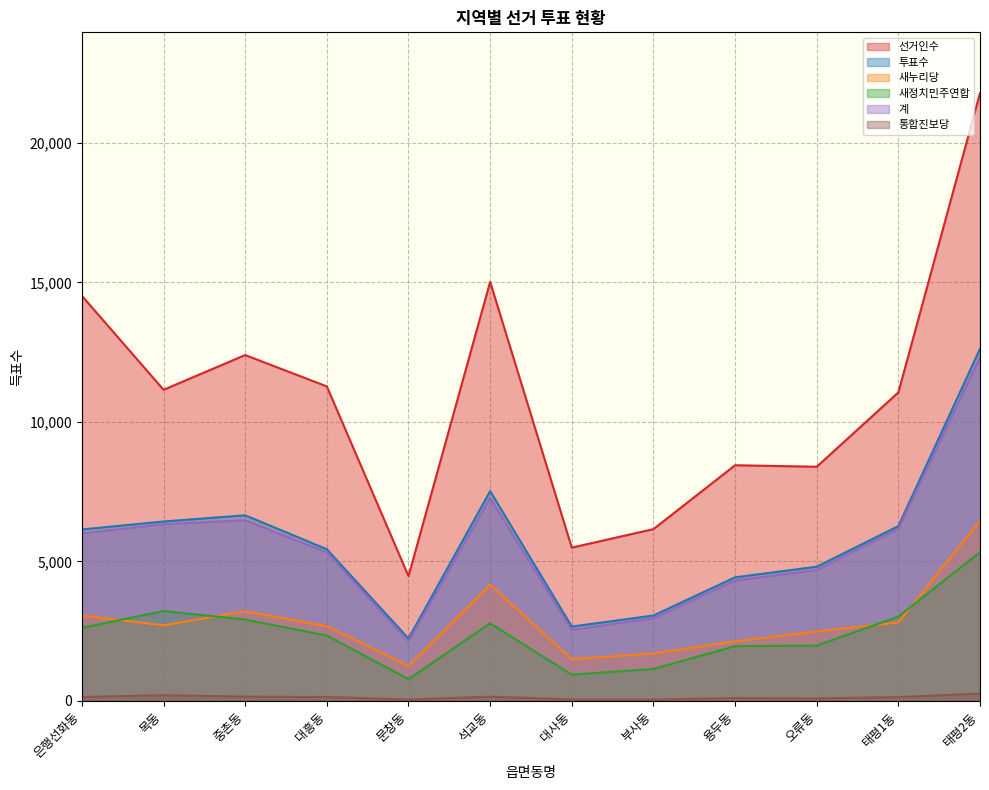

What position from the right is 태평1동?

2